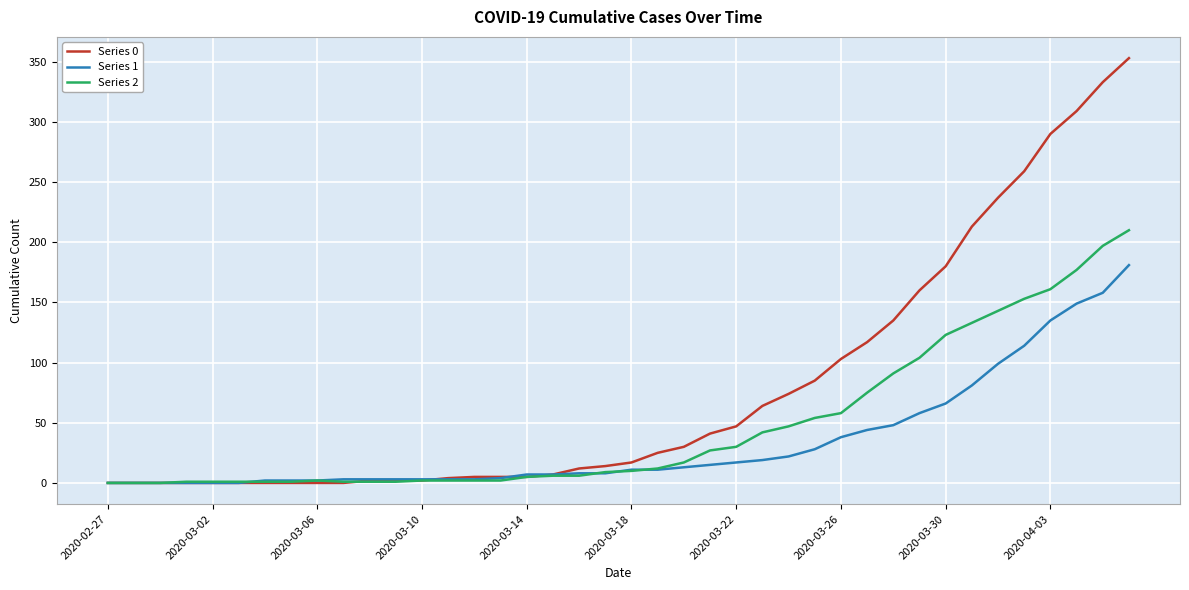

Which series has the largest total across all categories?

Series 0